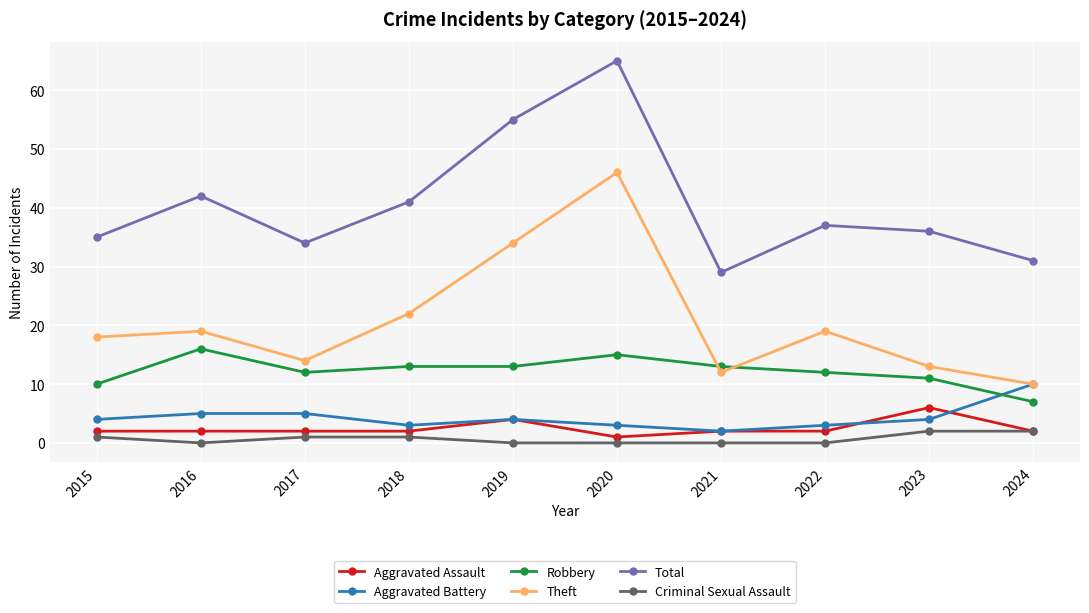

Reading right to left, extract all data points from this chart.

Aggravated Assault: 2	6	2	2	1	4	2	2	2	2
Aggravated Battery: 10	4	3	2	3	4	3	5	5	4
Robbery: 7	11	12	13	15	13	13	12	16	10
Theft: 10	13	19	12	46	34	22	14	19	18
Total: 31	36	37	29	65	55	41	34	42	35
Criminal Sexual Assault: 2	2	0	0	0	0	1	1	0	1